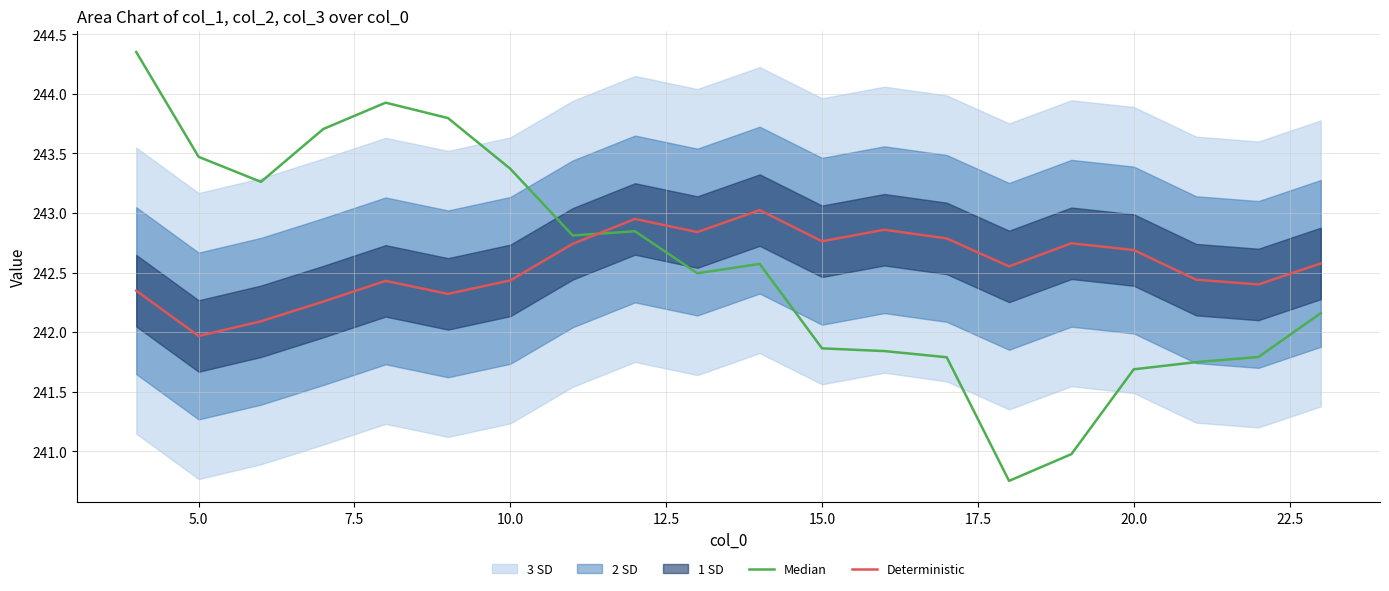

How many values in the Deterministic series exceed 242?

19